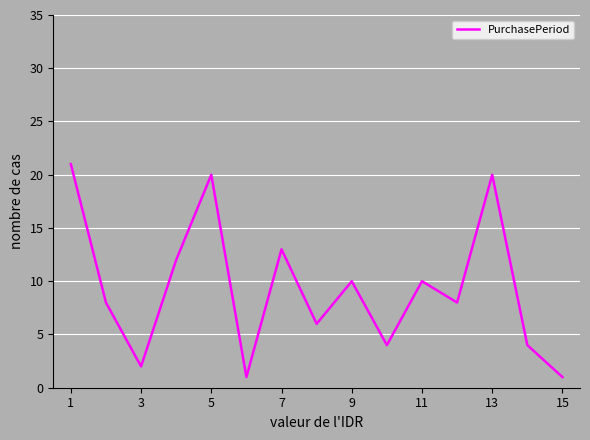

How many series are shown in this chart?

1